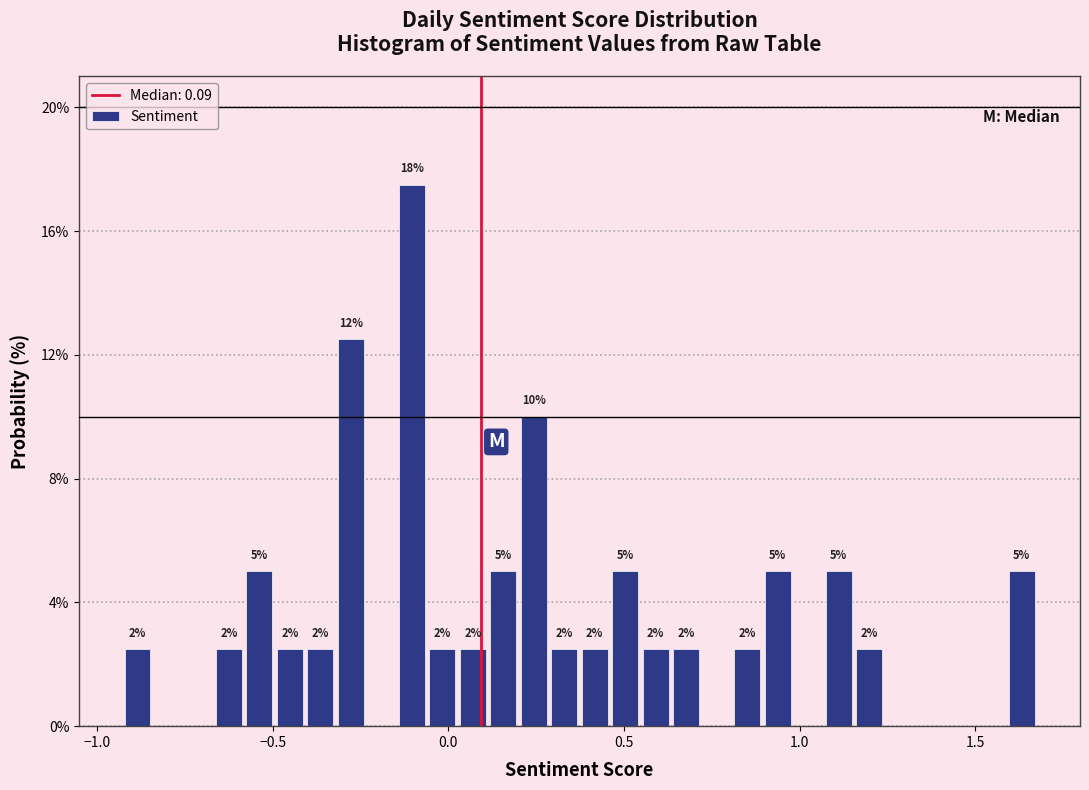

Around what value on the x-axis is the tallest bar? Give the approximate position of its centre, as read against the axis.

-0.10